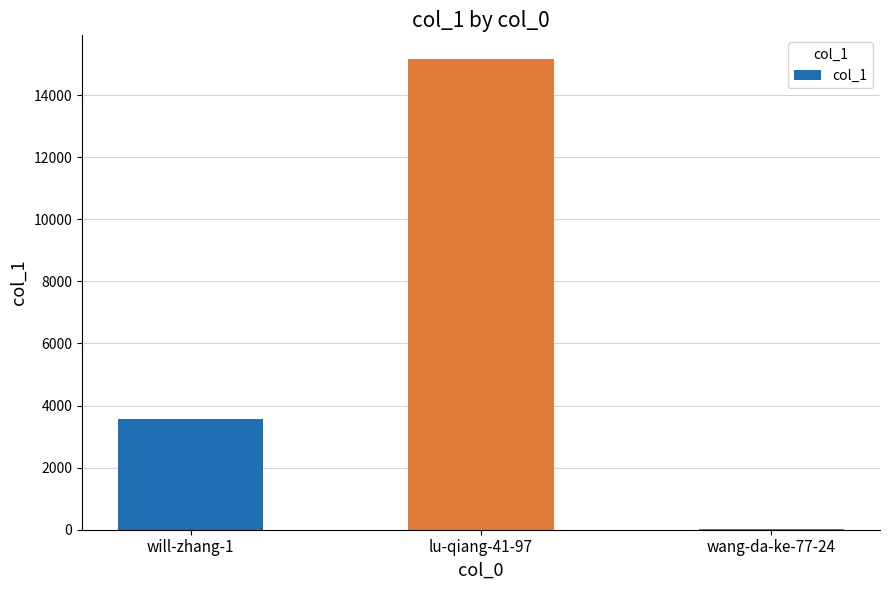

Reading right to left, transcribe all the data shown in this chart.

20	15167	3572